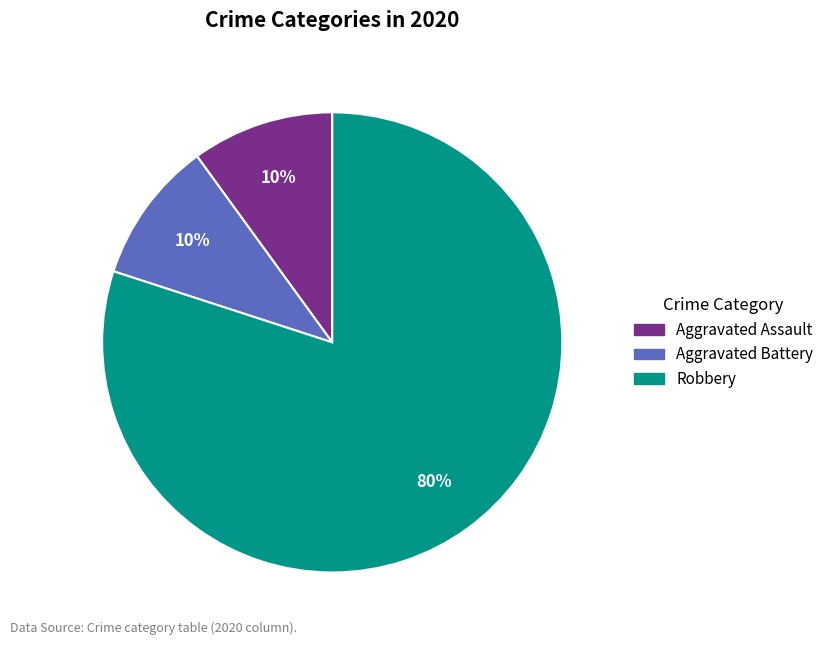

Which category accounts for the majority?

Robbery